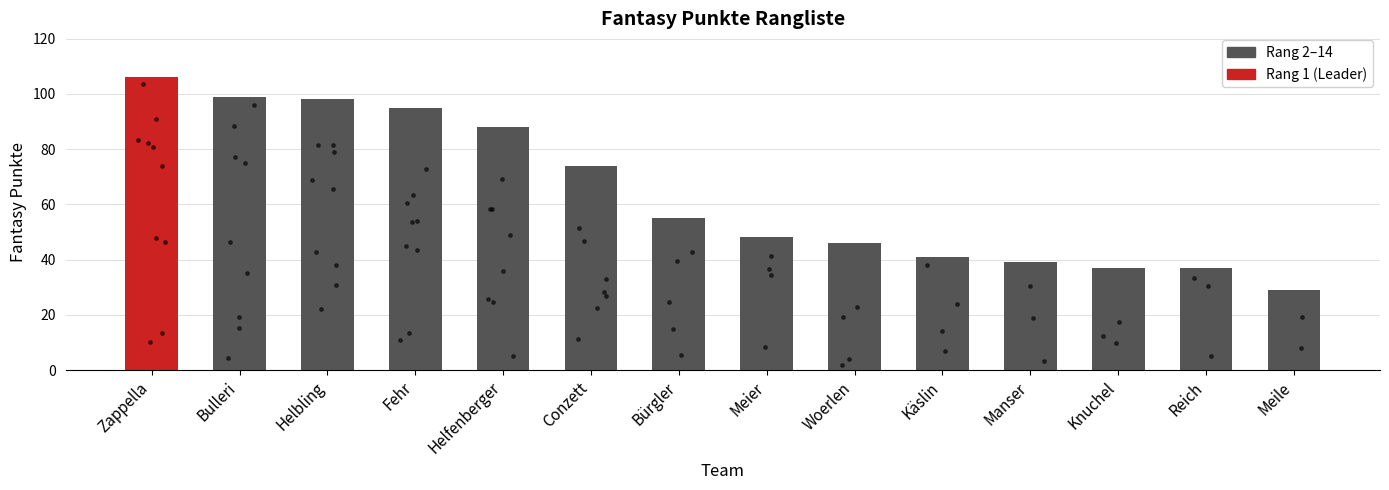

What is the change in value from Zappella to Meile?

-77